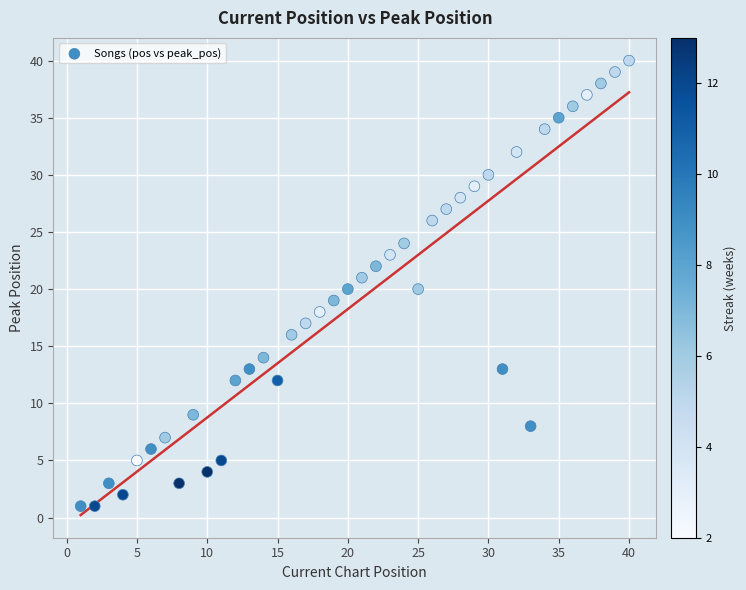

What is the range of Y values (max minus min)?

39